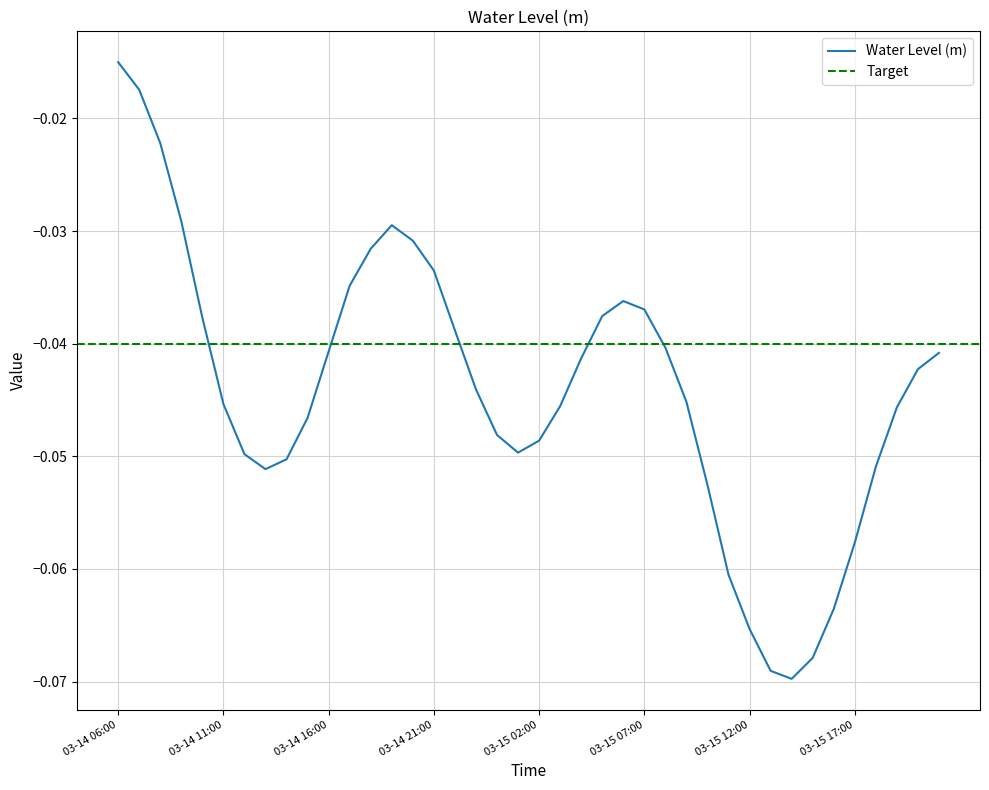

How many data points does each series have?

40